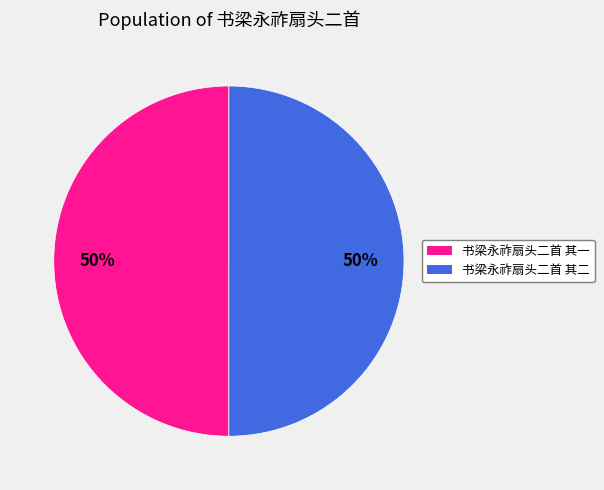

Is the sum of 书梁永祚扇头二首 其一 and 书梁永祚扇头二首 其二 greater than half?

Yes